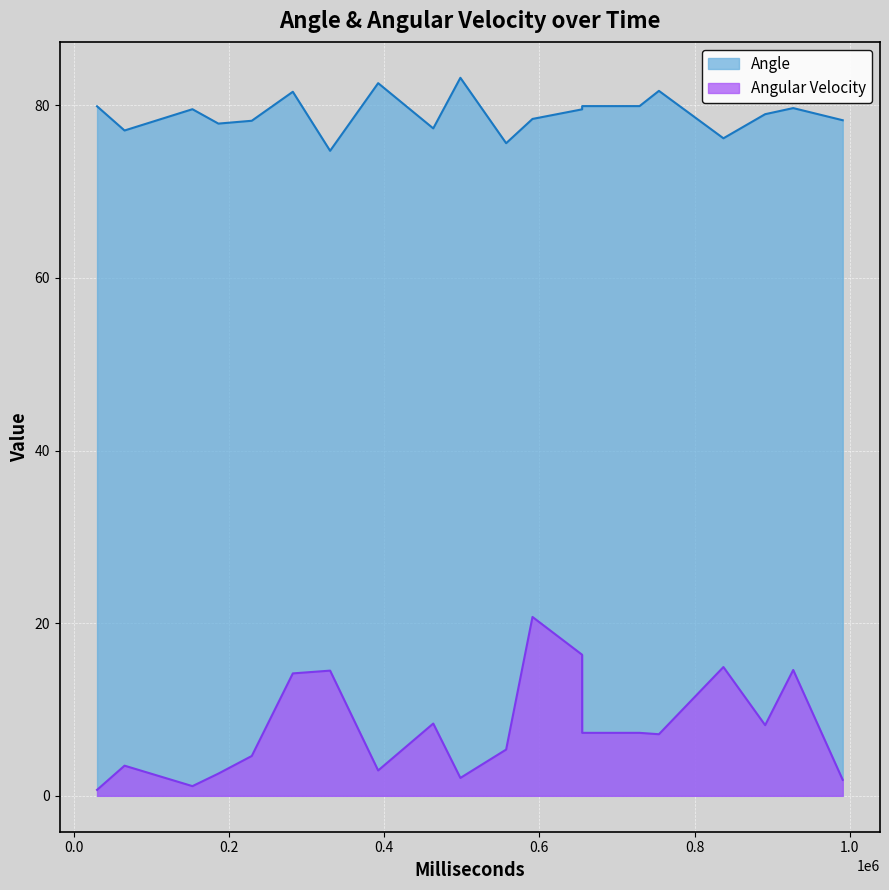

Which category has the lowest value in the Angle series?

330126